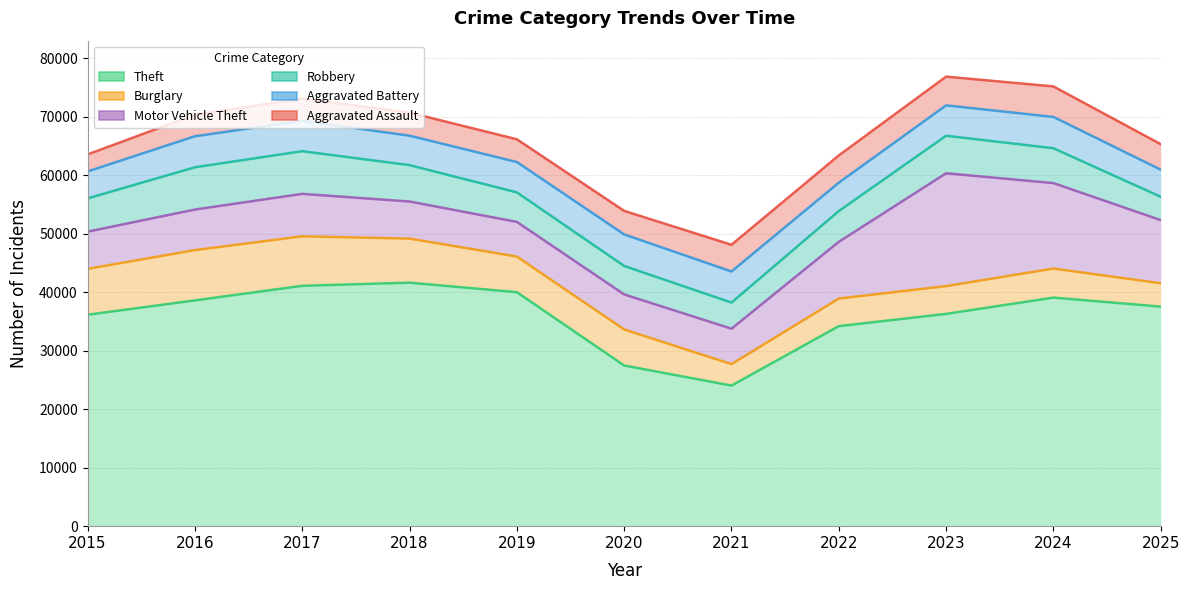

What is the value of the Theft point at the 3rd from the left?

41080